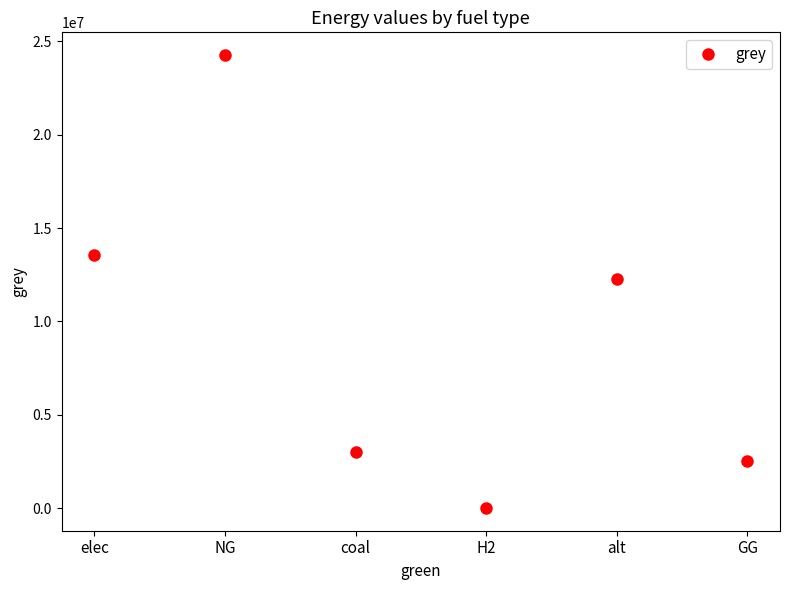

Rank the categories by value from lowest to highest.

H2, GG, coal, alt, elec, NG